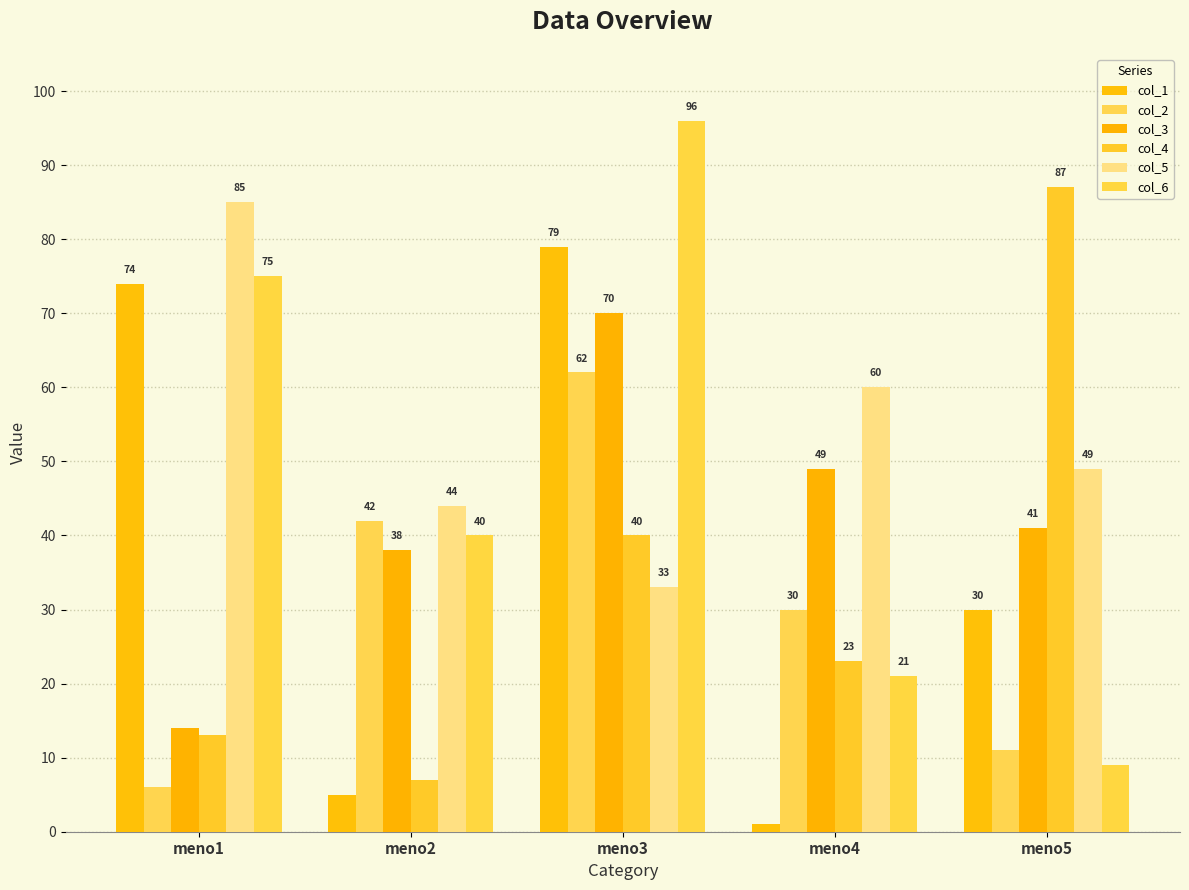

Rank the series by their maximum value, from highest to lowest.

col_6, col_4, col_5, col_1, col_3, col_2